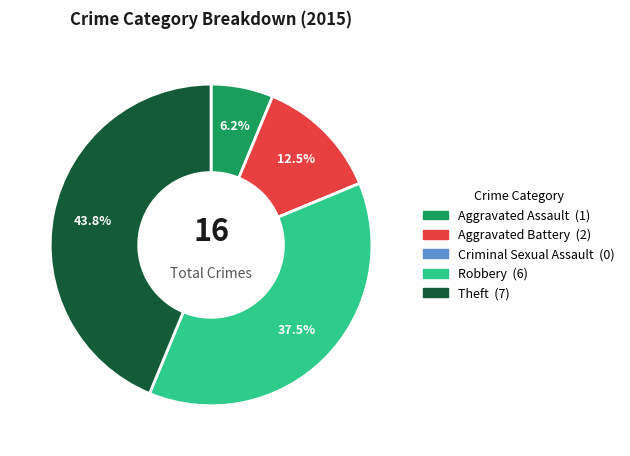

Is it true that Robbery is 43% of the pie?

False